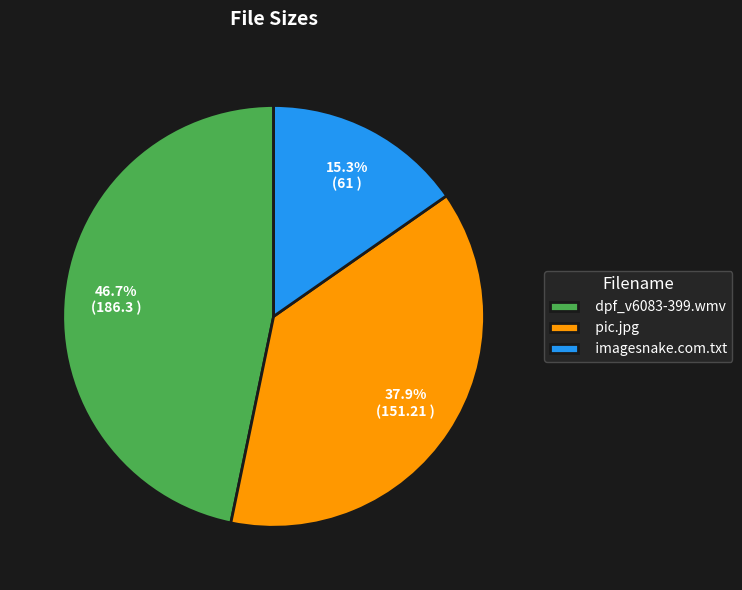

Rank the categories by value from highest to lowest.

dpf_v6083-399.wmv, pic.jpg, imagesnake.com.txt